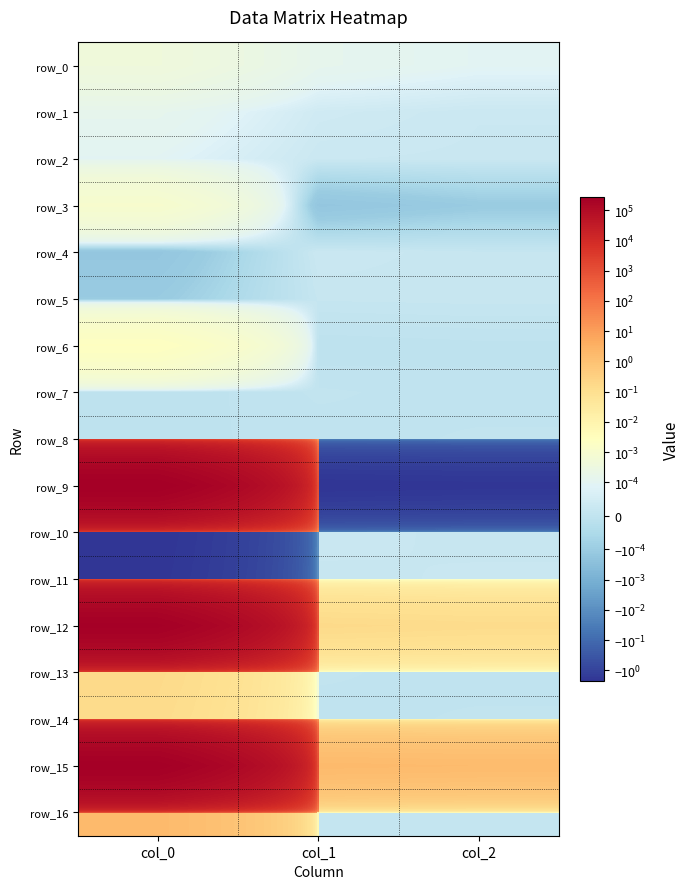

What is the spread (max minus min) of values at col_2?

3.7